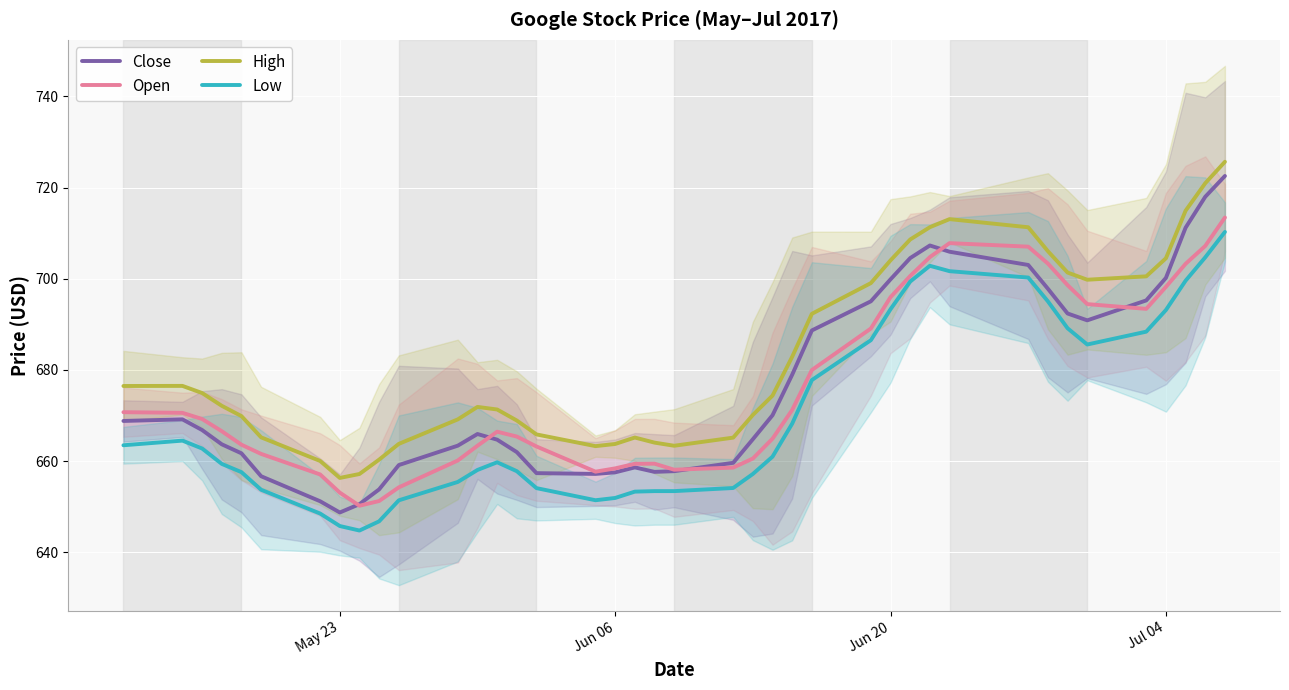

How many data points in Low are less than 660?

20